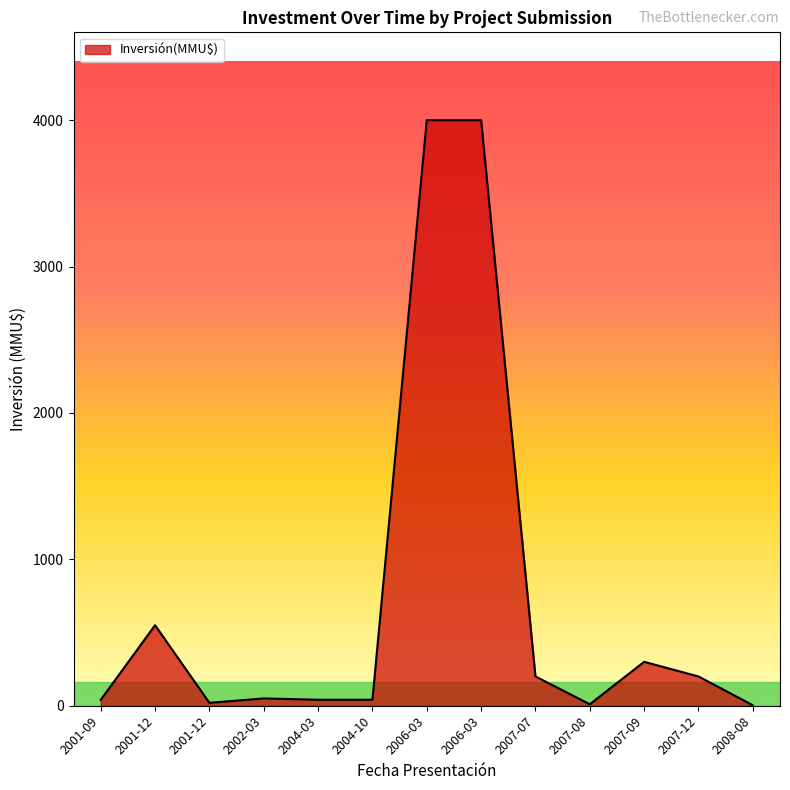

Does the chart have visible grid lines?

No